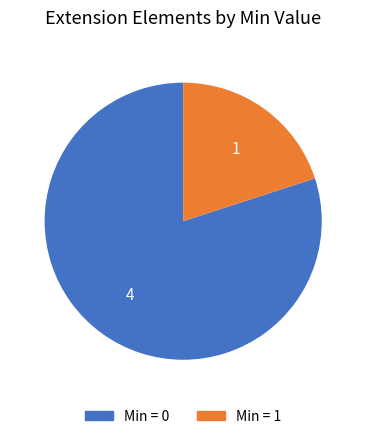

Is there any slice that represents more than half of the pie?

Yes